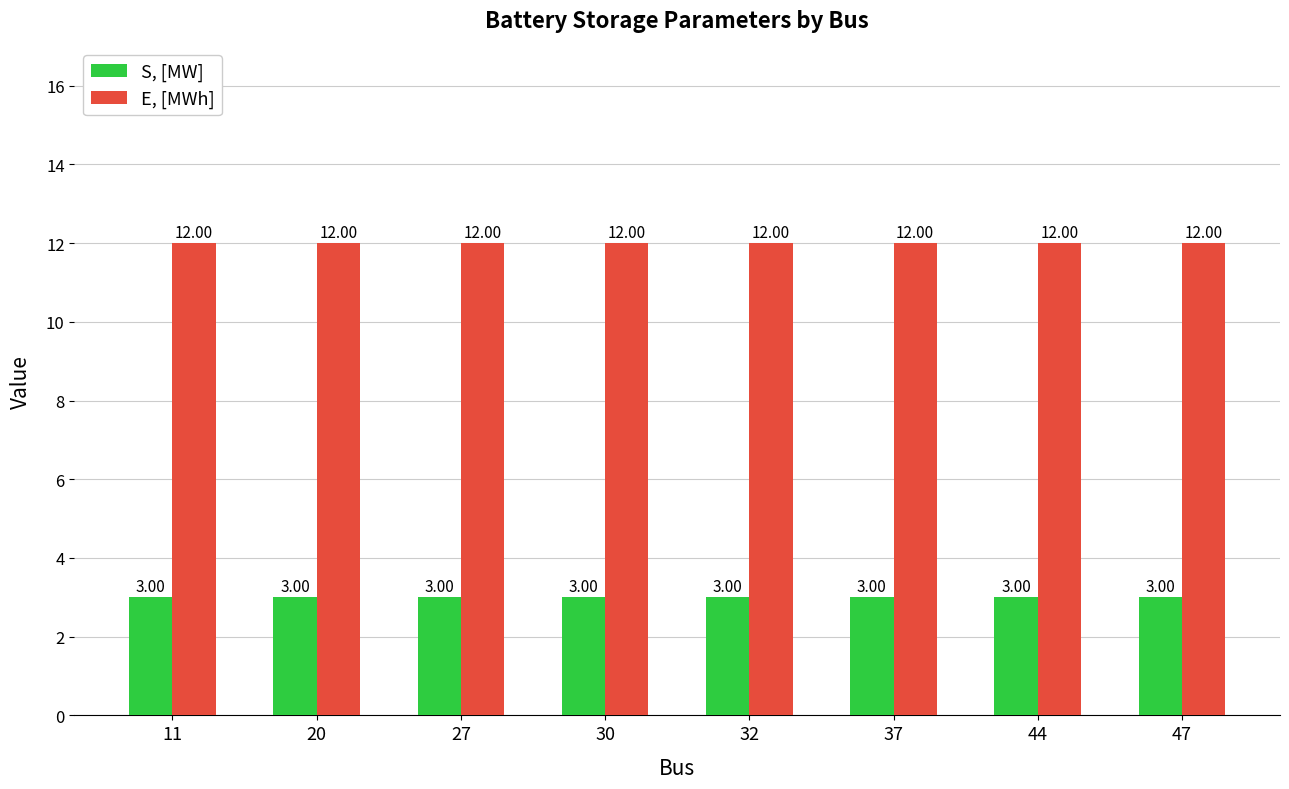

What is the value of the E, [MWh] bar at the 3rd from the left?

12